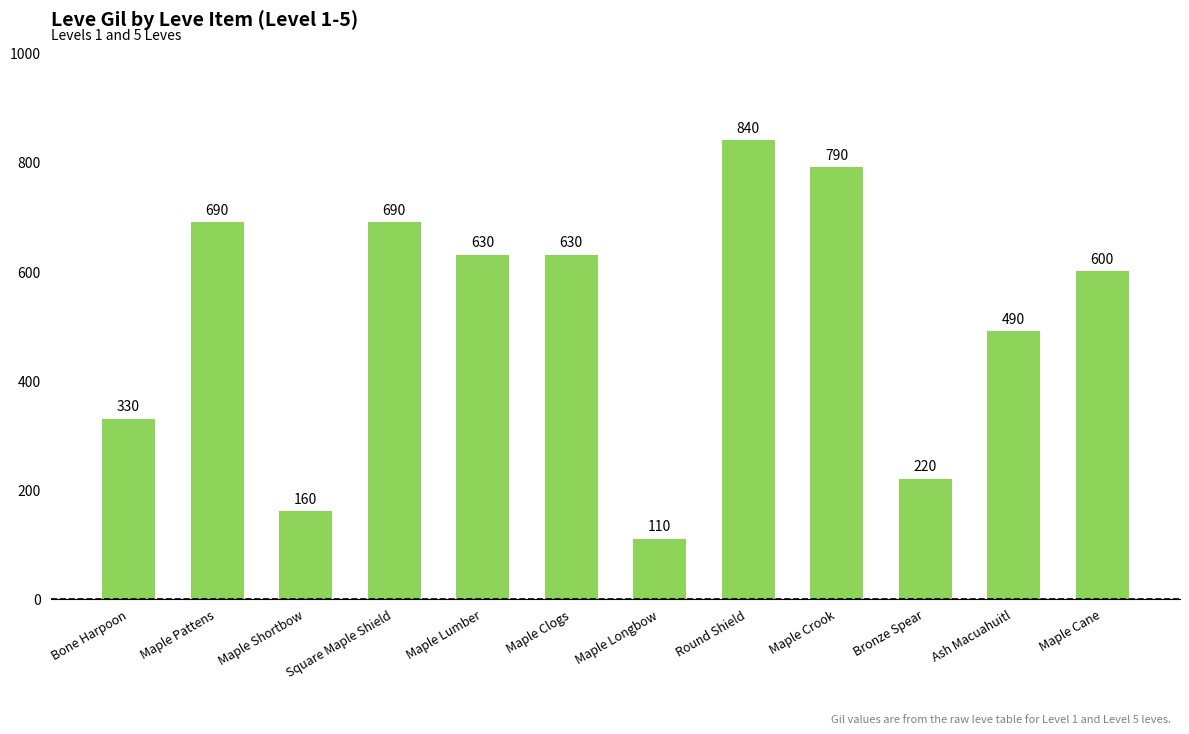

Are the bars horizontal?

No